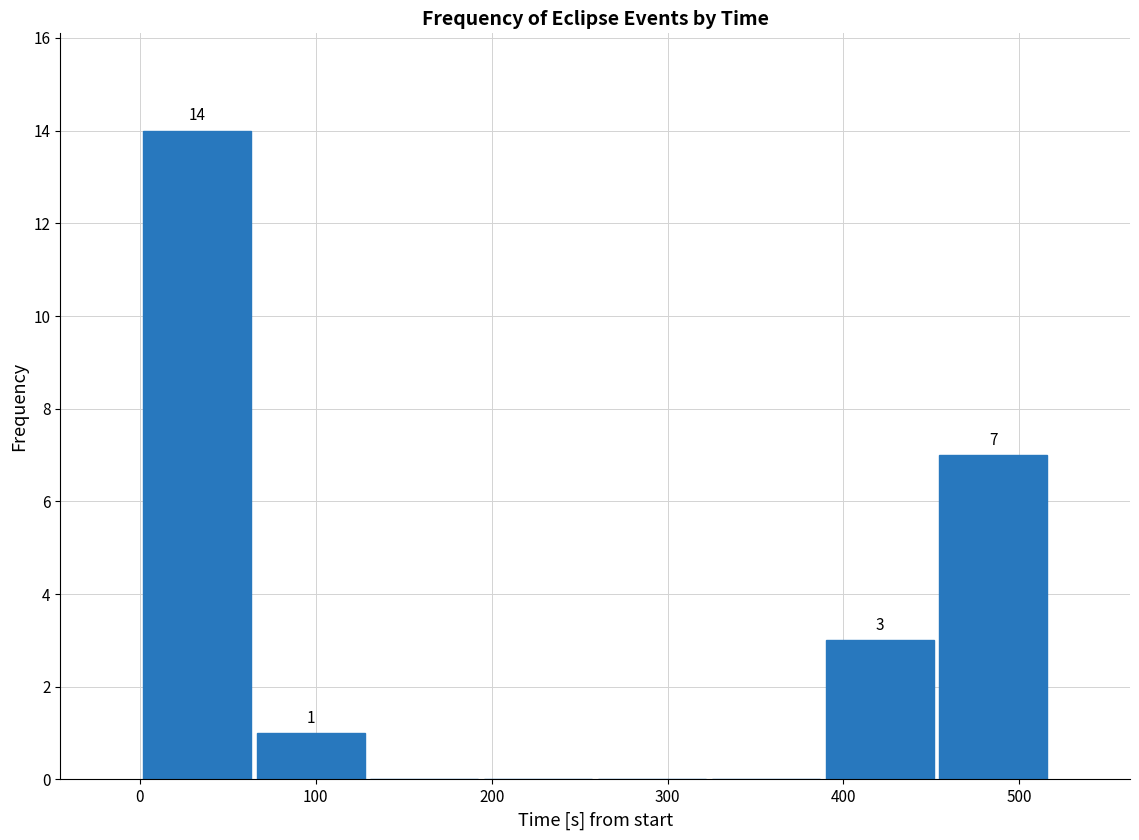

Which range on the x-axis has the tallest bar?

0 to 60